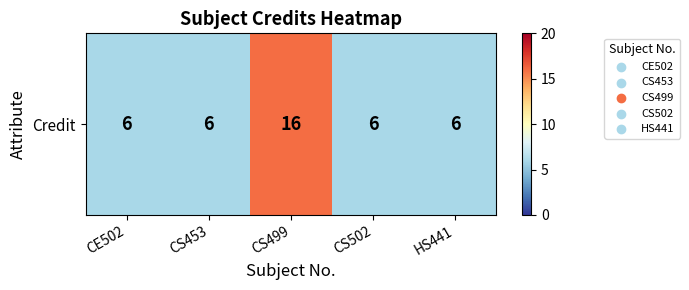

Approximately how many times larger is the value at CS453 compared to CE502?

1.0